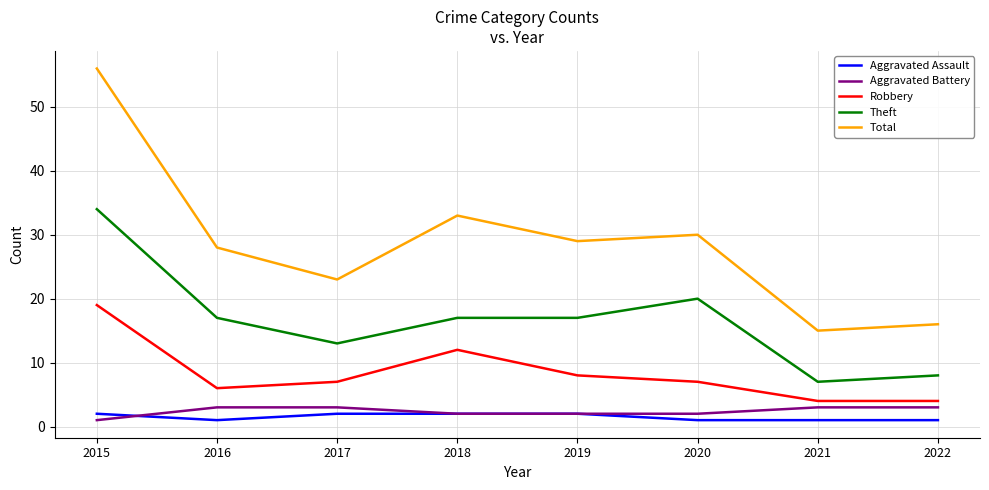

Which series has the largest range (max minus min)?

Total